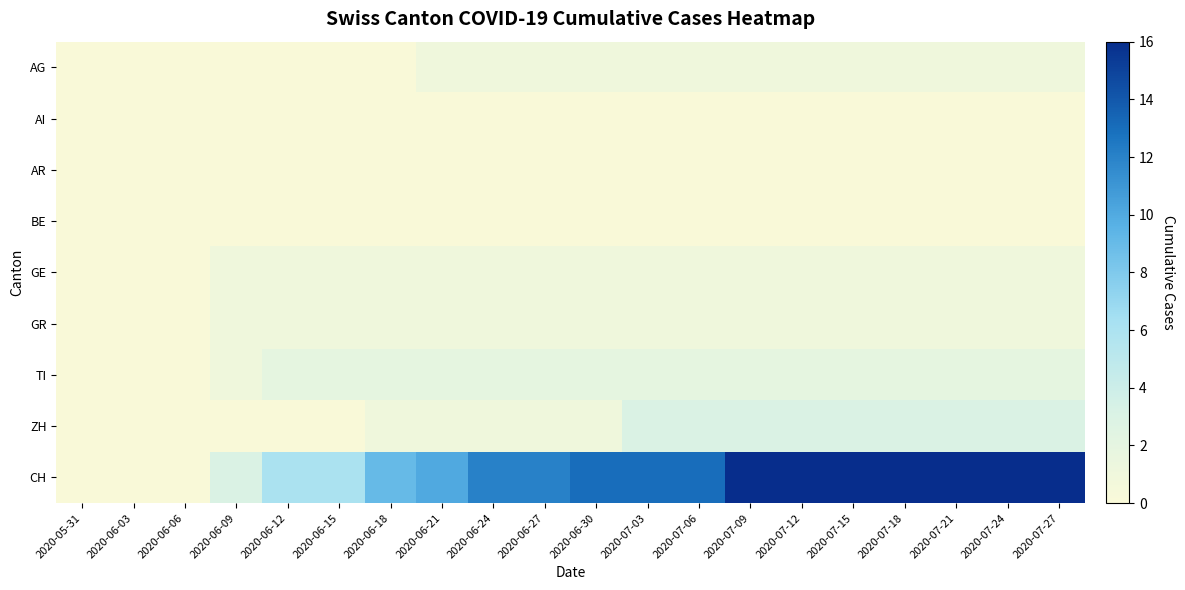

How many distinct data groups are displayed?

9